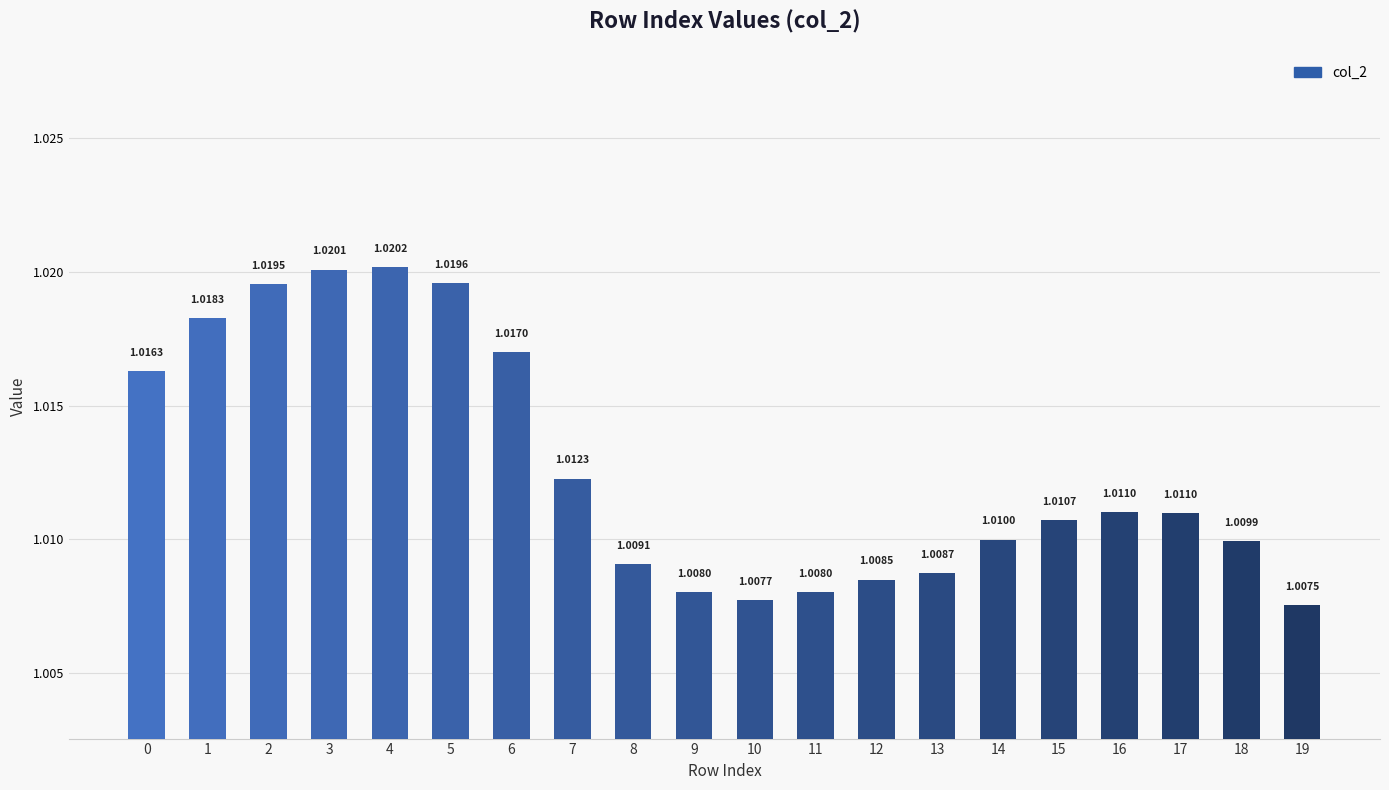

What is the sum of the values at 15 and 4?

2.0